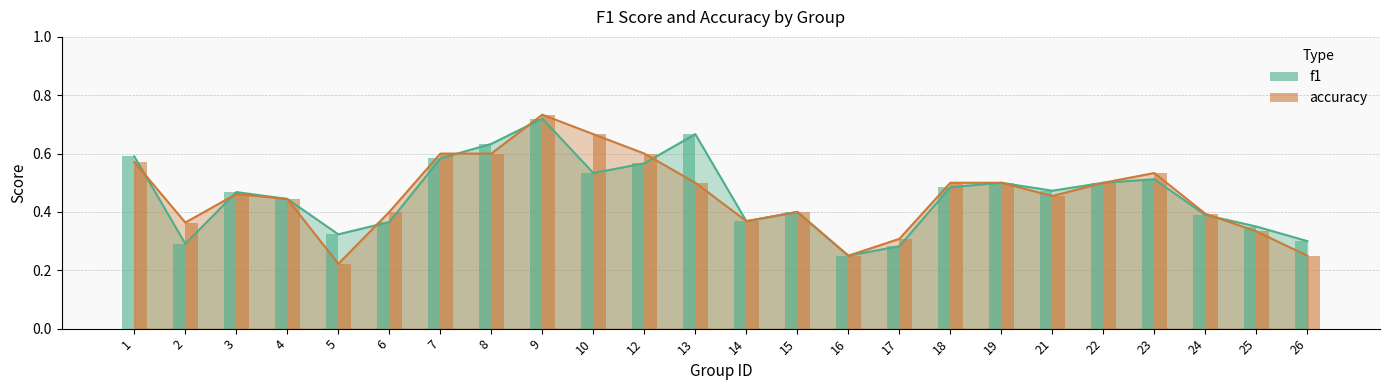

What are all the series names shown in the legend?

f1, accuracy